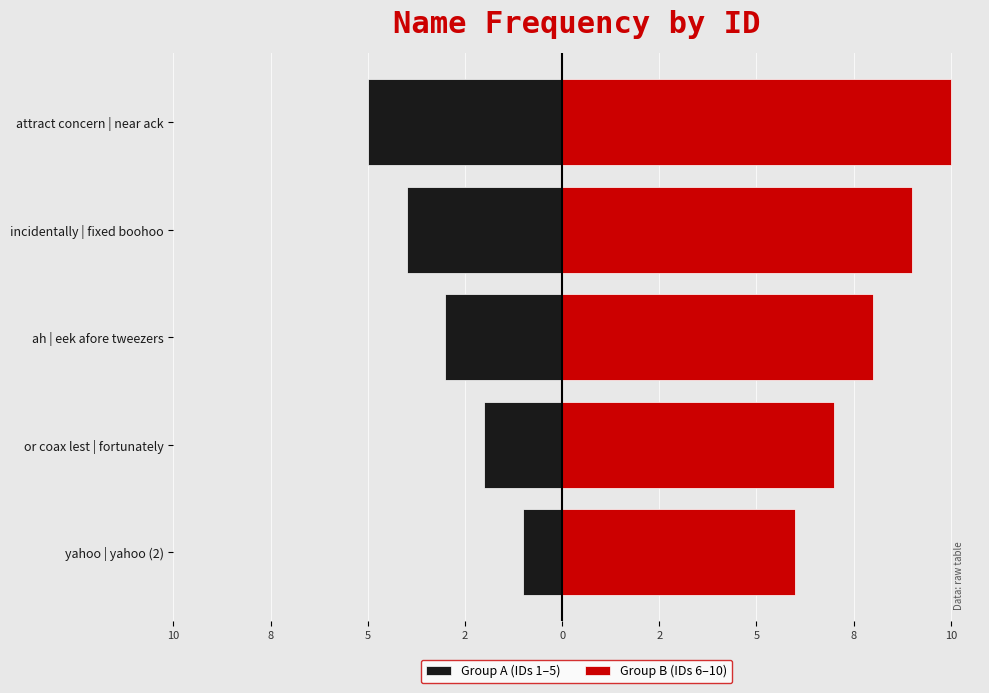

Count the number of data series in this chart.

2